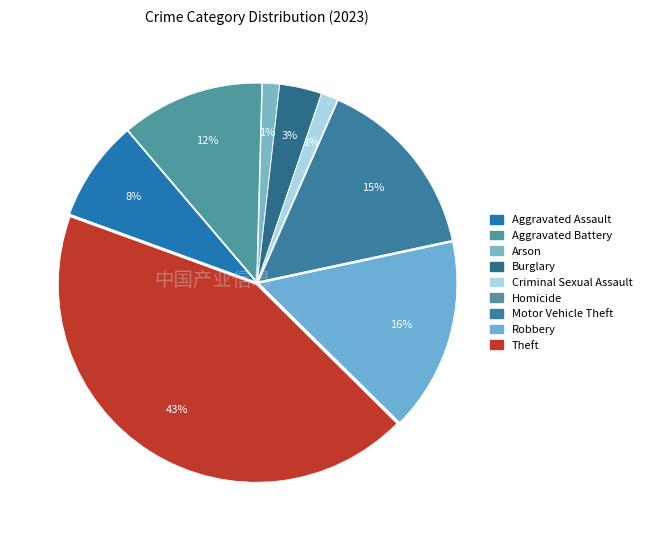

Which category has the biggest portion of the pie?

Theft